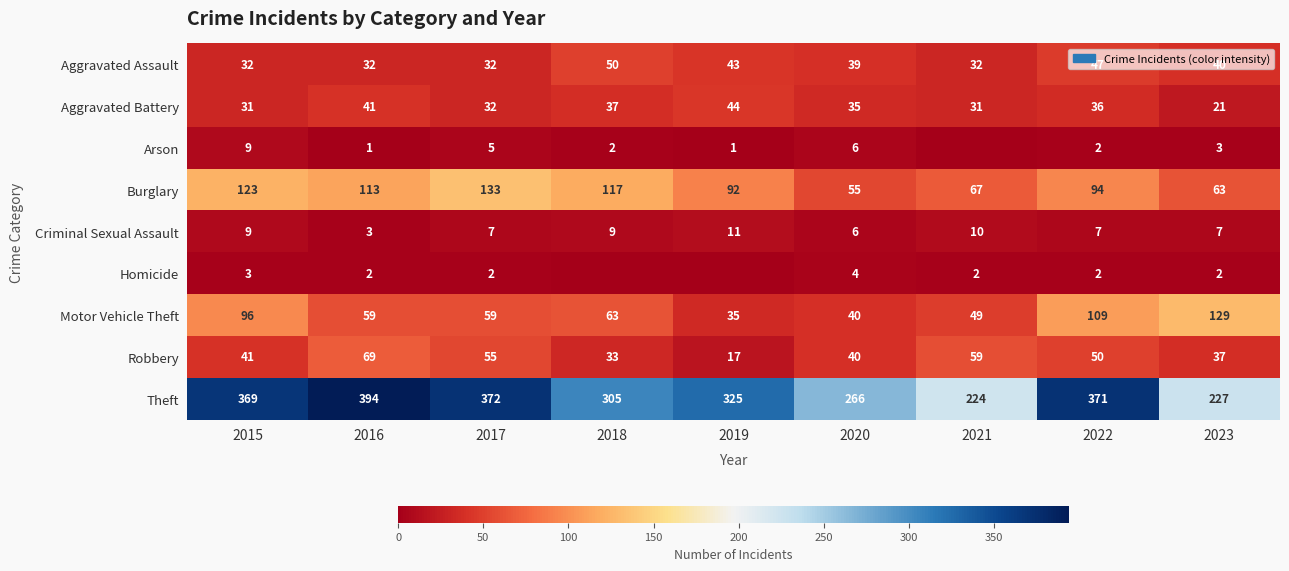

What is the sum of all Motor Vehicle Theft values?

639